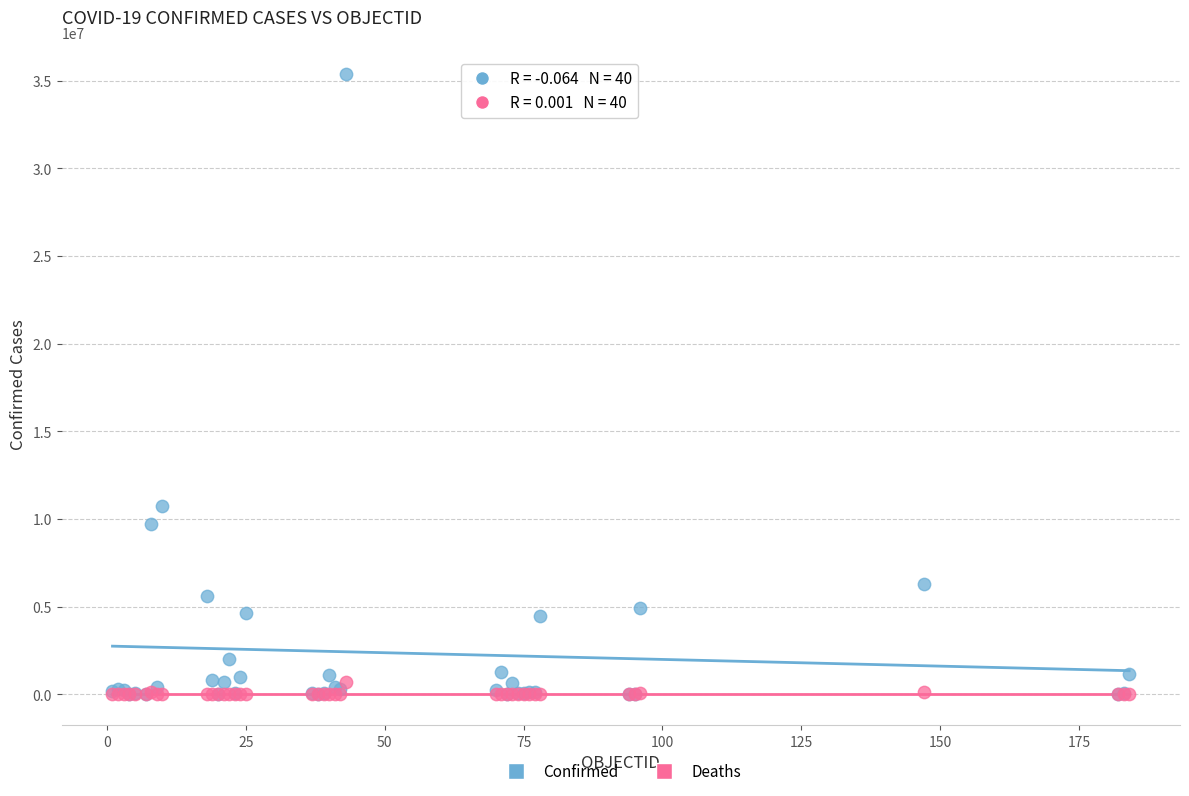

Which series contains the highest Y value?

Confirmed